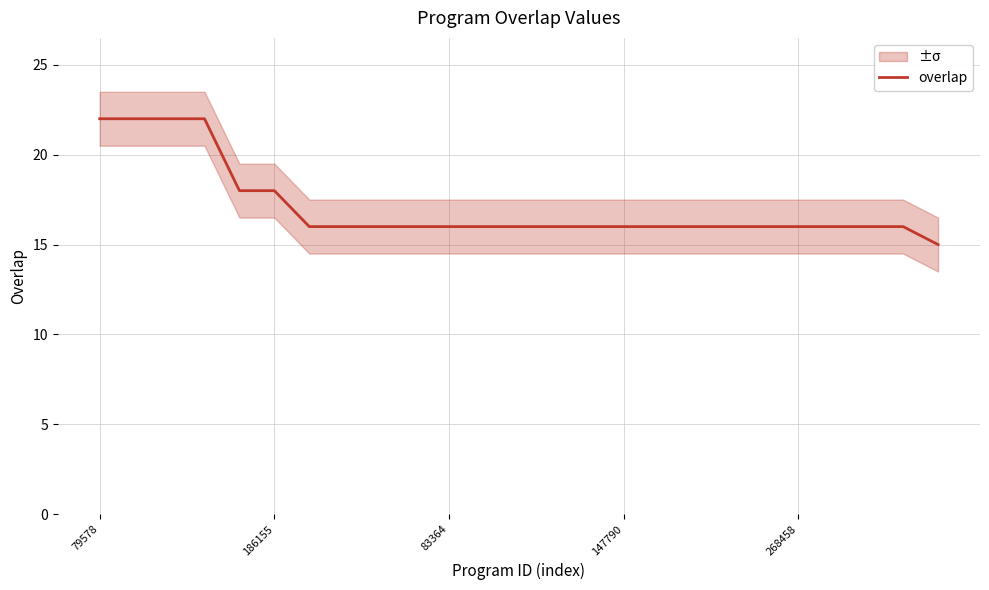

What position from the left is 16?

17